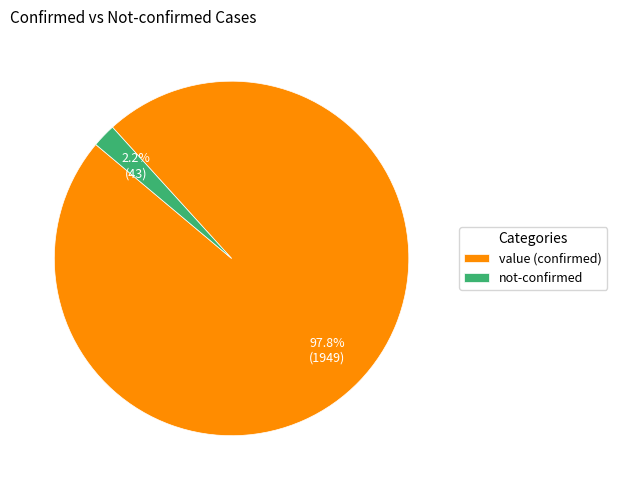

How many slices are in this pie chart?

2